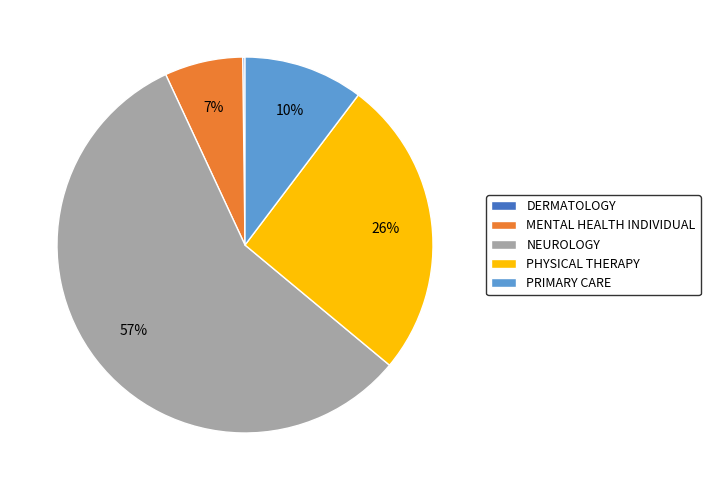

What percentage is the NEUROLOGY slice, to the nearest percent?

57%